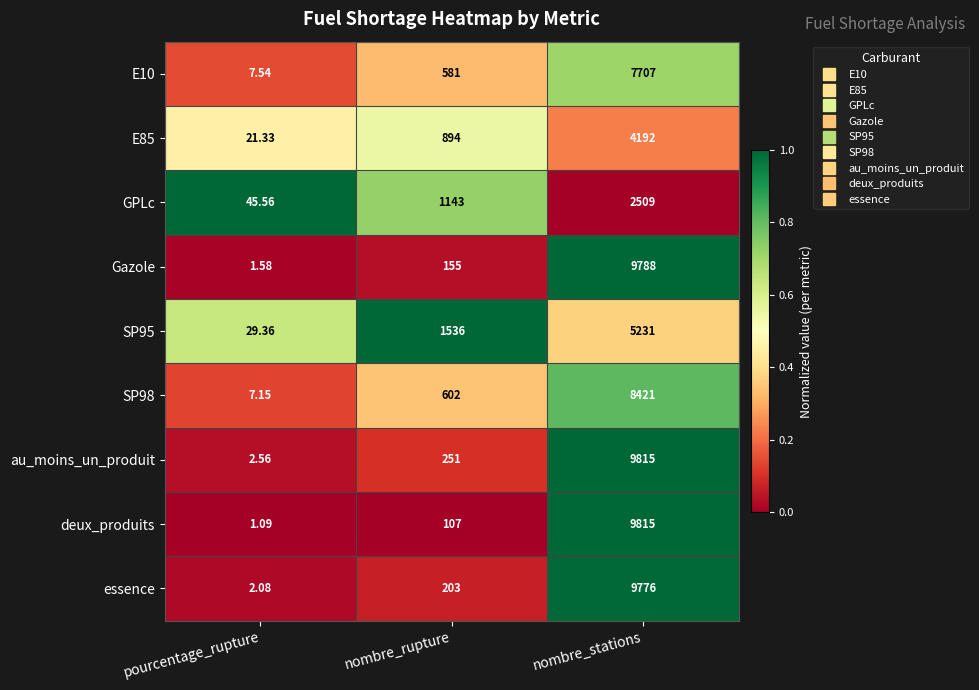

Which category has the highest value in the E85 series?

nombre_stations